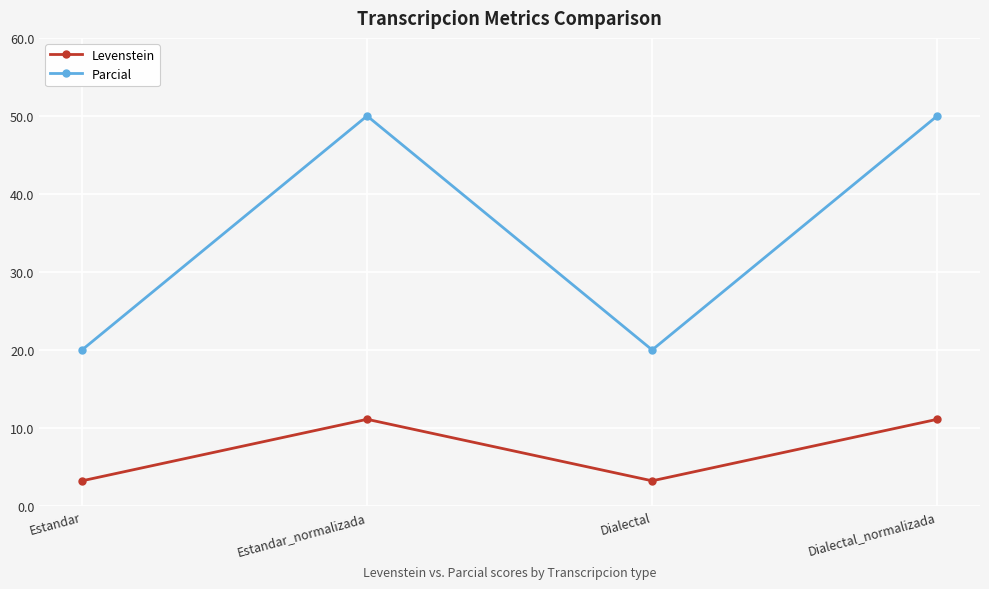

What is the maximum value shown in the chart?

50.0